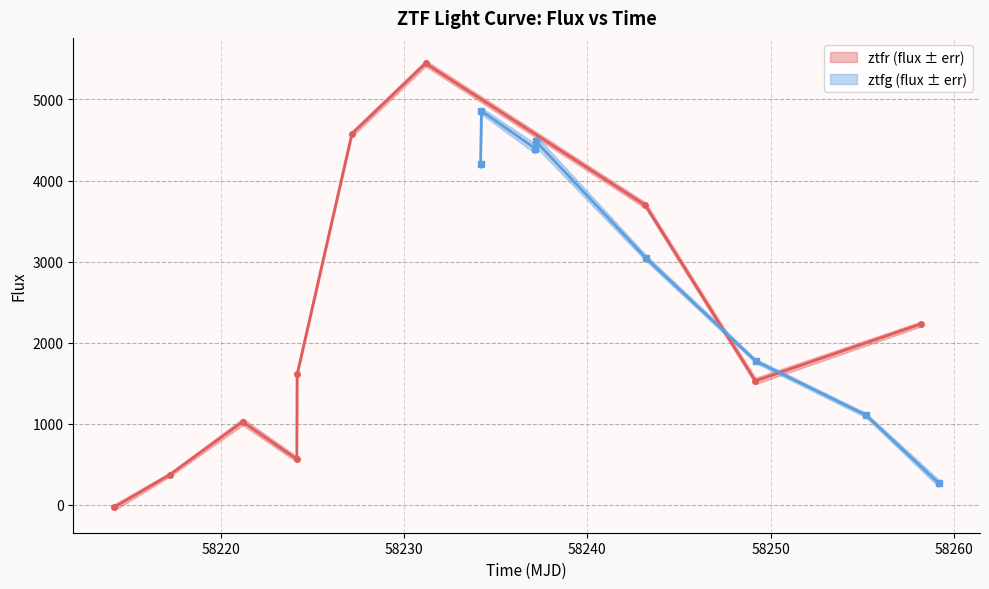

The chart shows a value of 459.8 at 7. True or false?

False